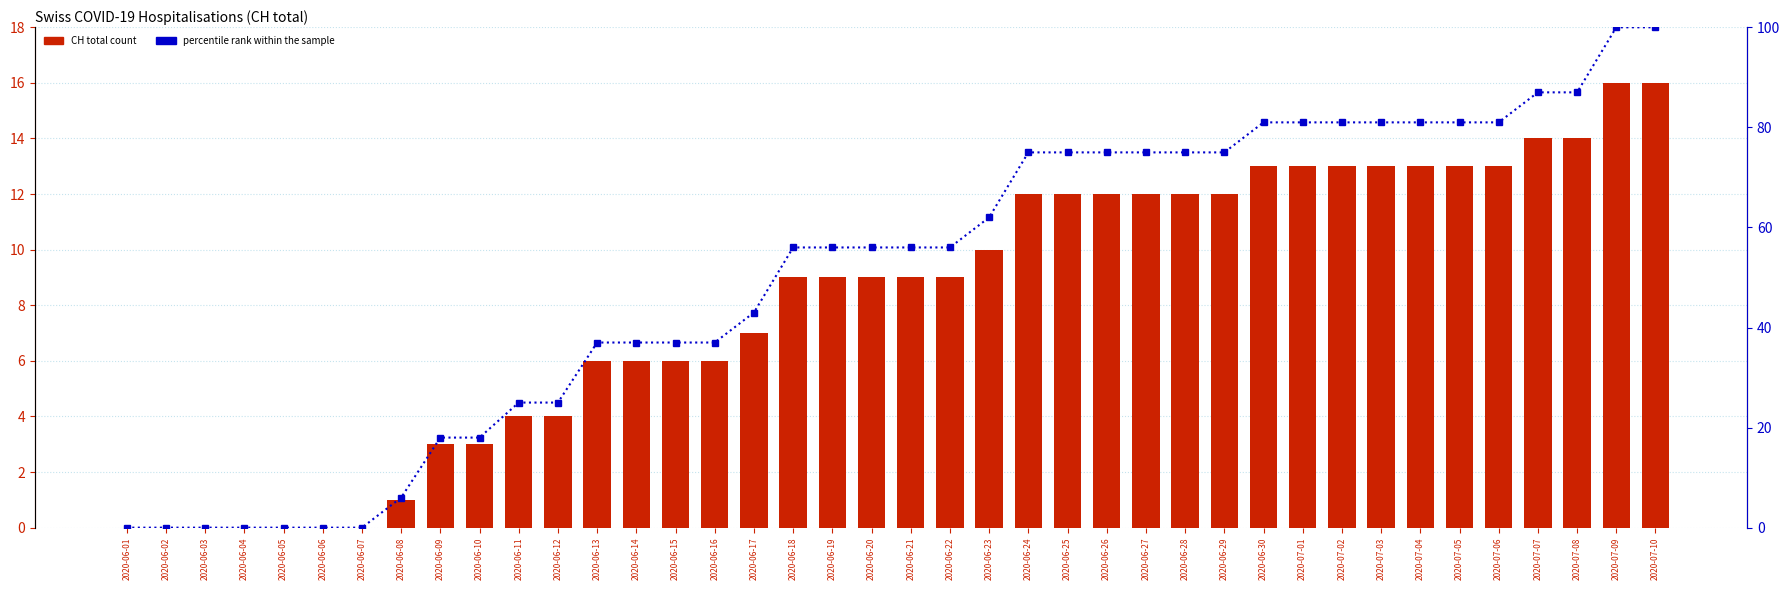

Does the chart contain stacked bars?

No